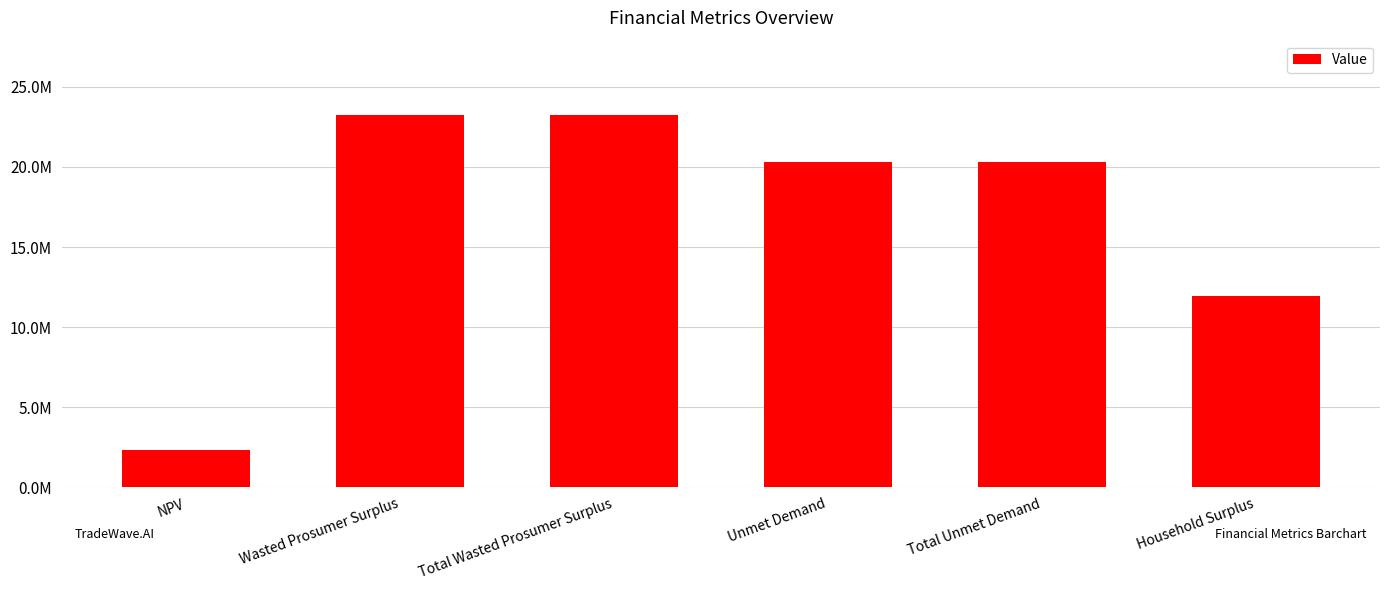

What is the approximate value at Wasted Prosumer Surplus?

23234961.7